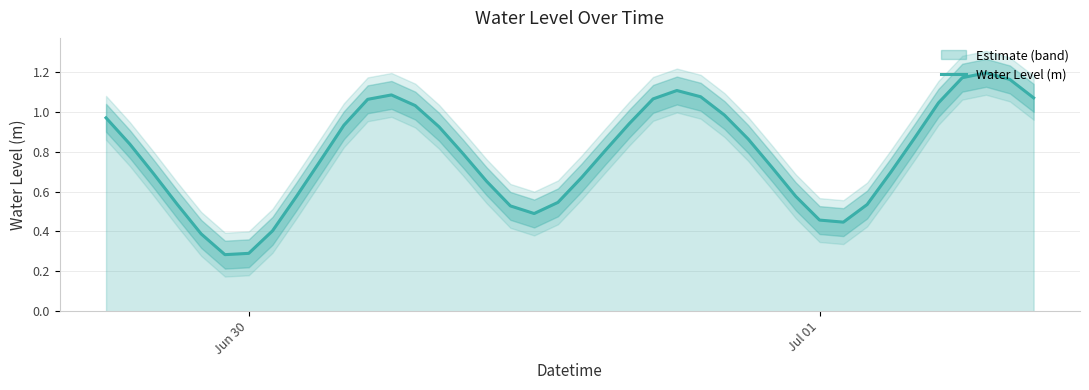

Is it true that Water Level (m) equals 0.3 at Jun 30?

True